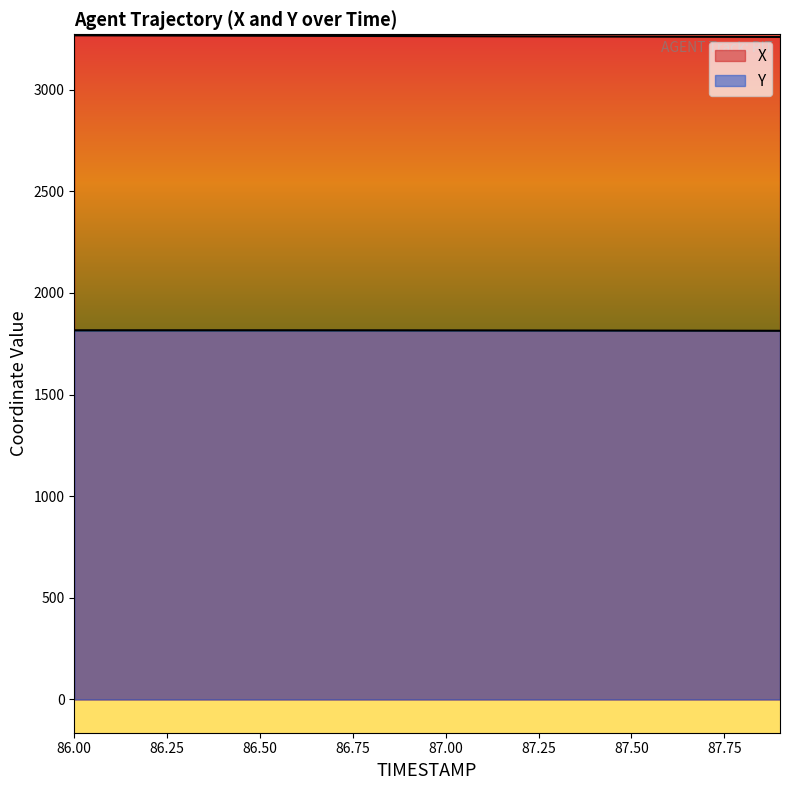

True or false: Y has a value of 3009.4 at 86.3.

False